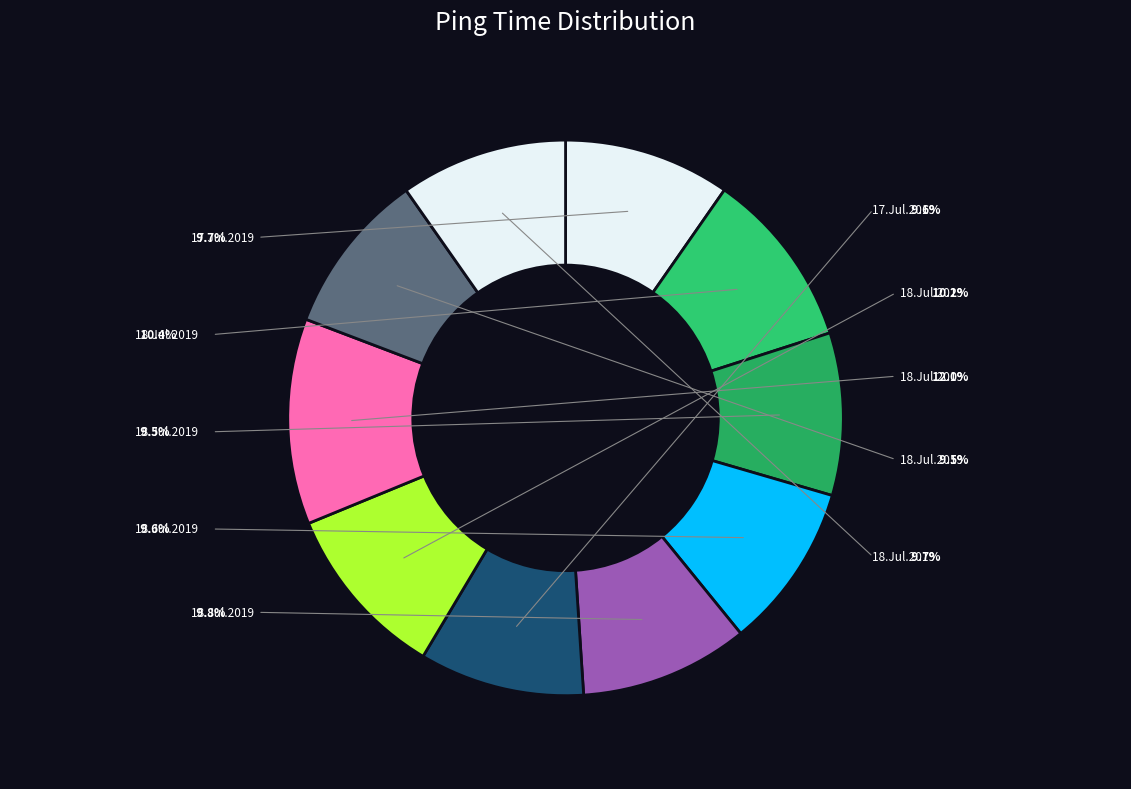

Which slice is the smallest?

18.Jul.2019 04:30